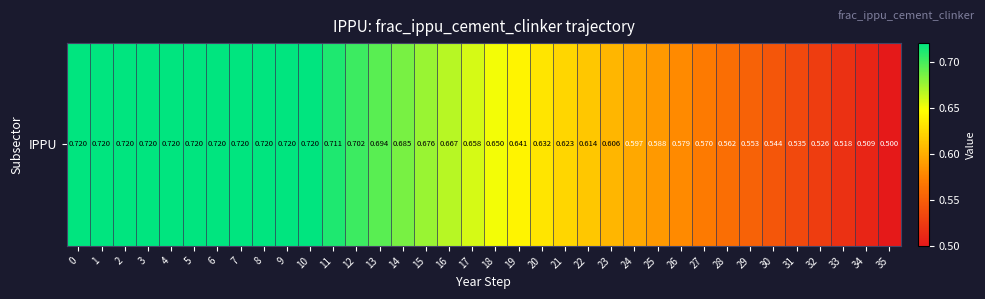

What is the change in value from 28 to 35?

-0.1